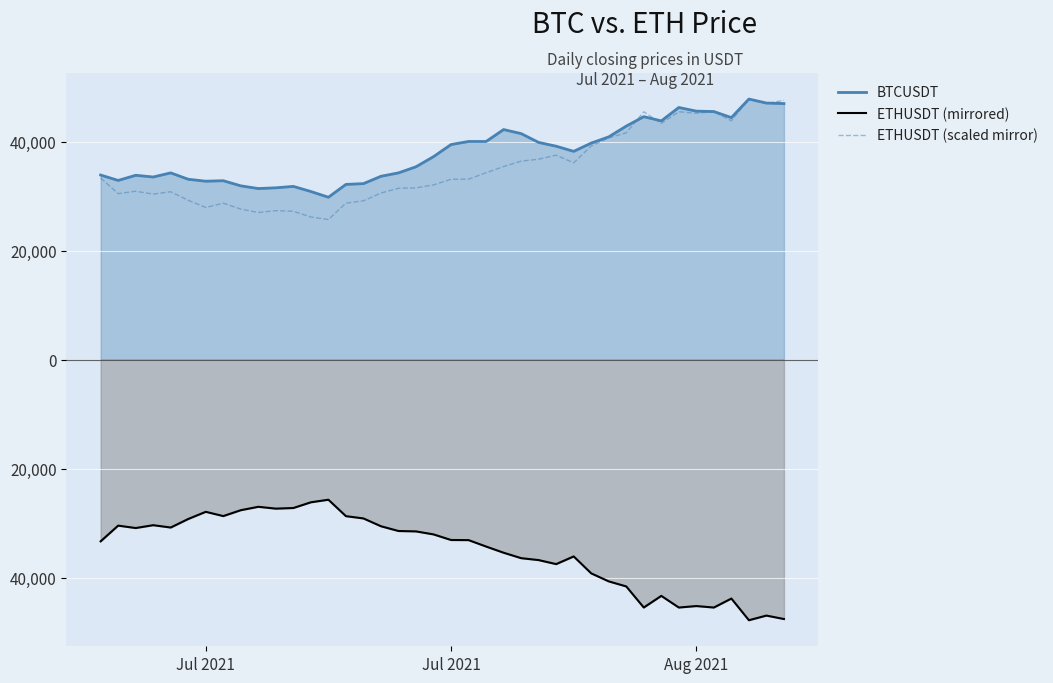

Which series has the widest spread of values?

ETHUSDT (mirrored)